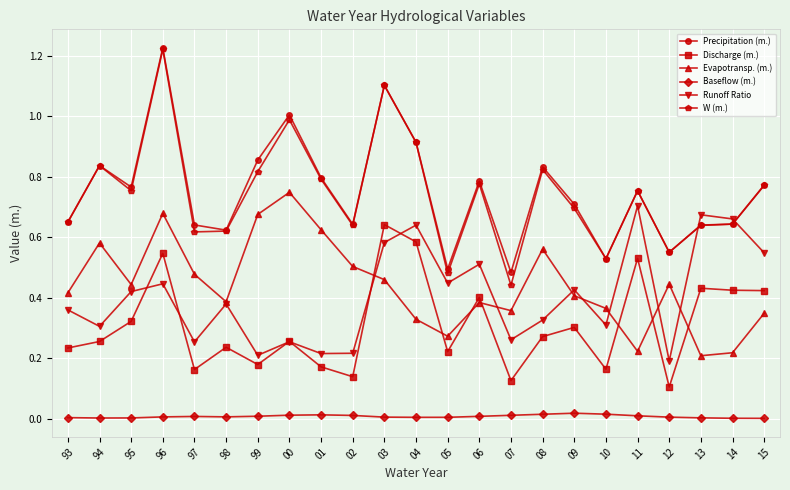

At which label does Precipitation (m.) reach its minimum?

07